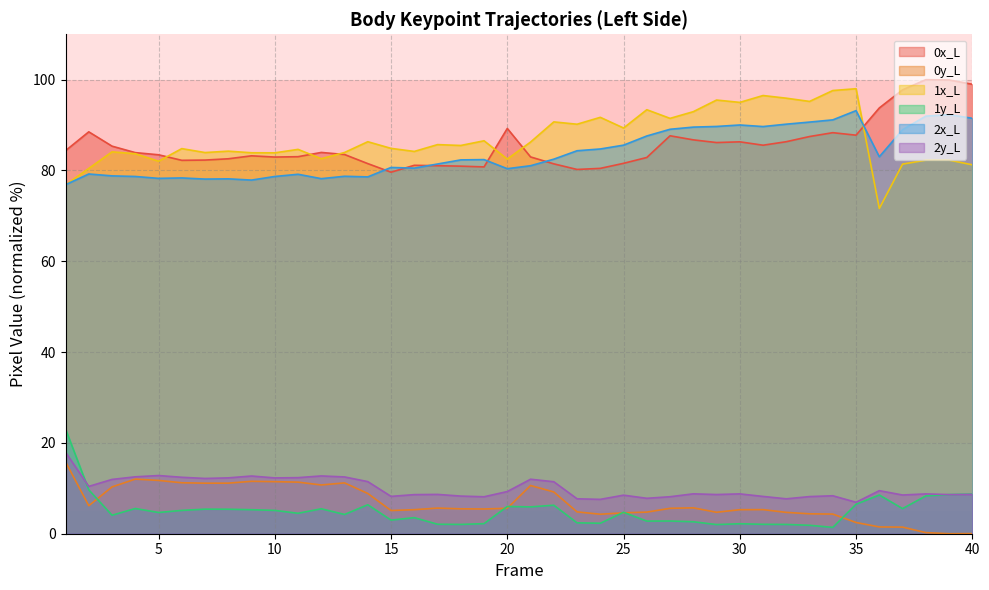

The 1x_L series shows 22.3 at 17. True or false?

False